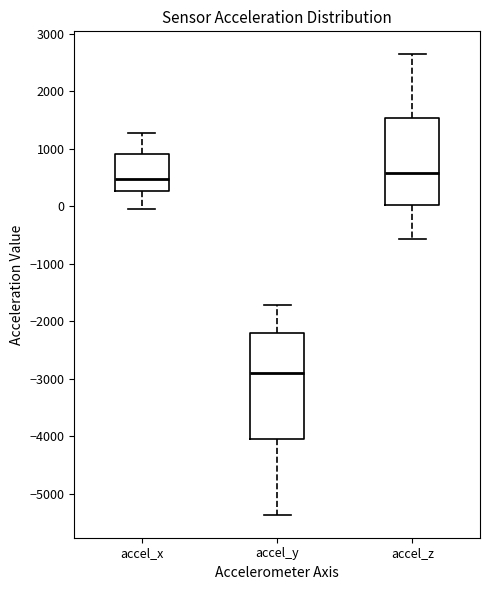

Where does the lower whisker of the box for accel_y end on the y-axis? The values are not printed on the chart, so give them approximately, as read against the axis.

-5400